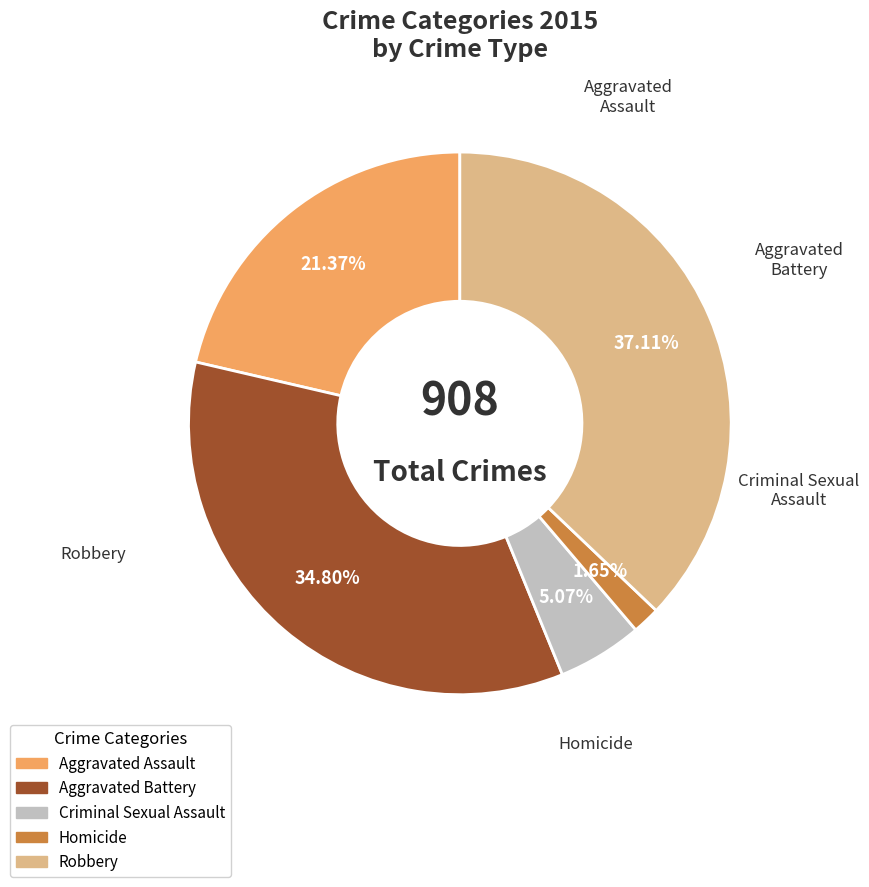

True or false: Homicide accounts for 2% of the total.

True